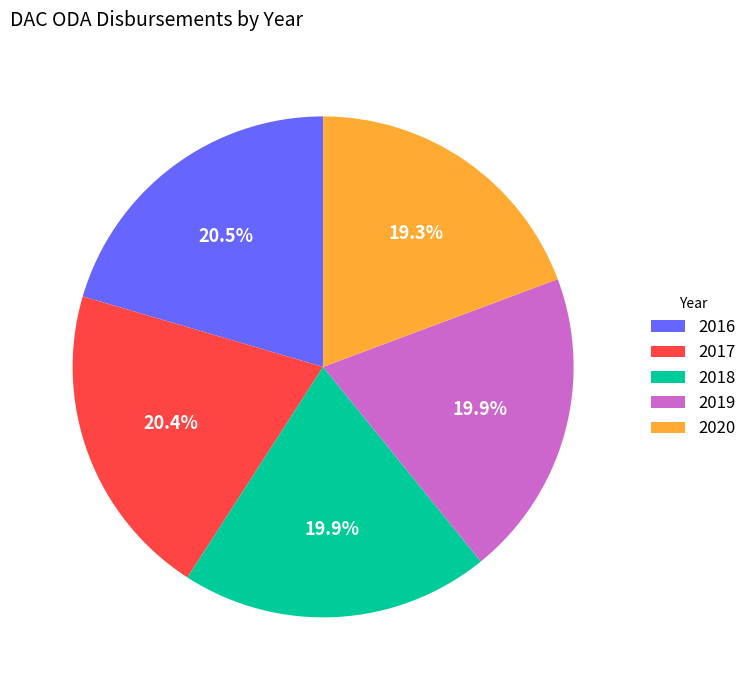

To the nearest percent, what is the combined percentage of 2019 and 2020?

39%